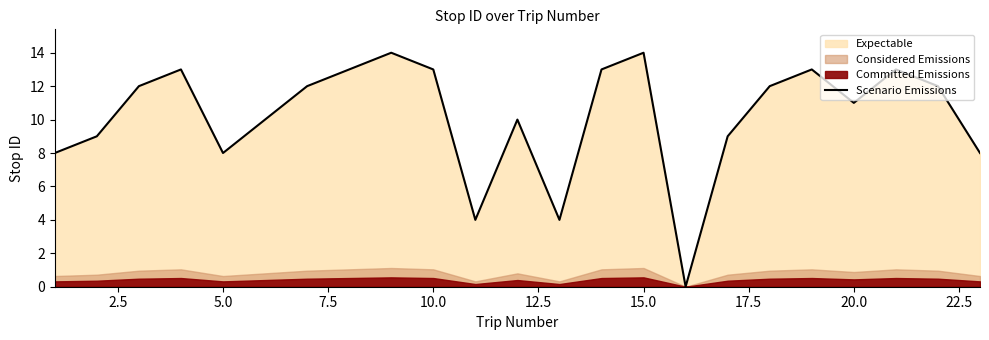

How many lines are shown in the chart?

1